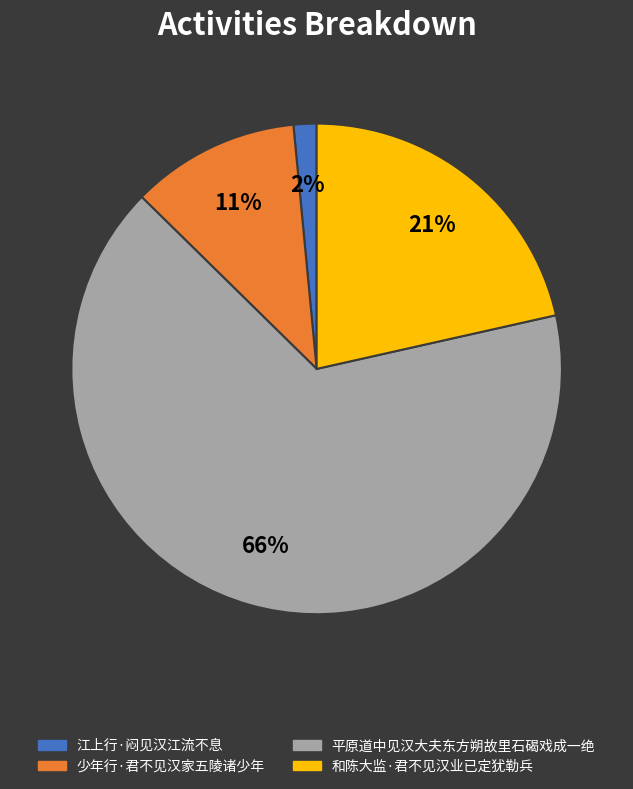

What is the majority slice?

平原道中见汉大夫东方朔故里石碣戏成一绝